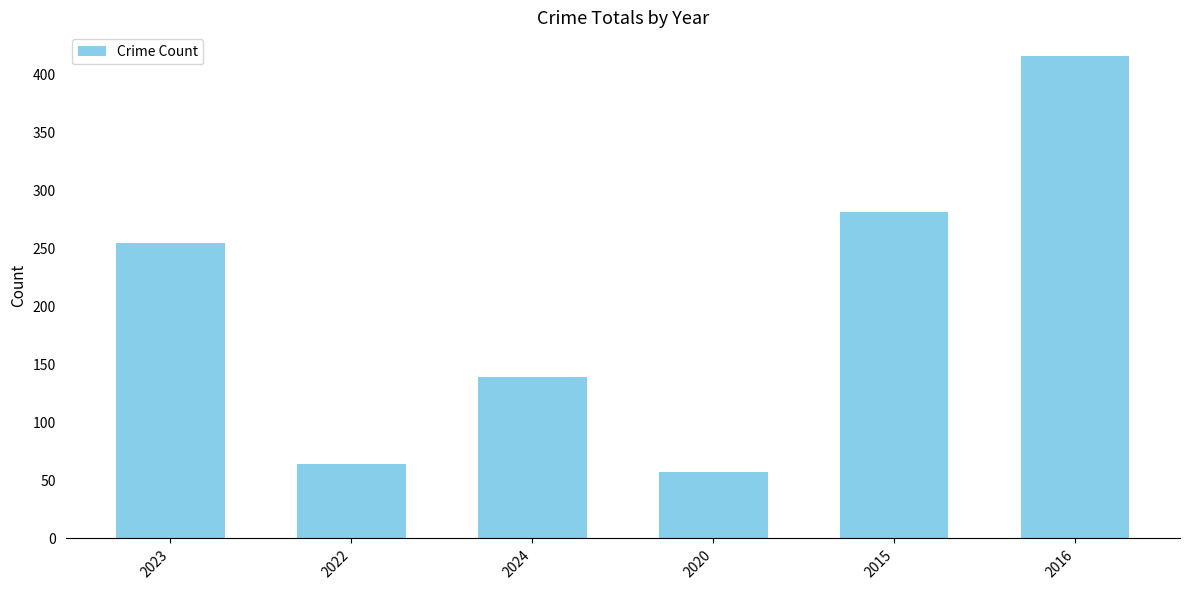

What is the sum of all values?

1213